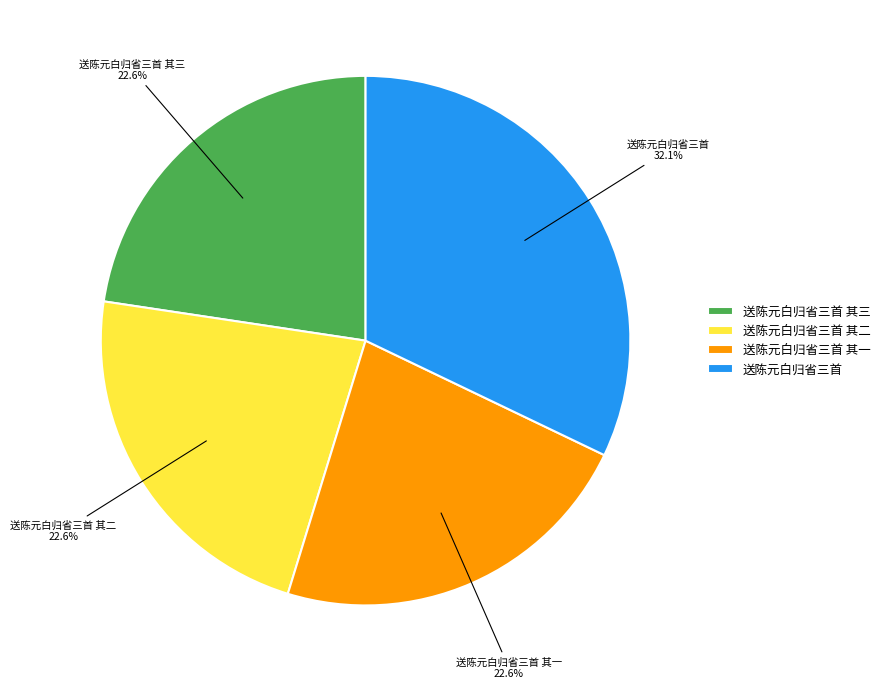

The 送陈元白归省三首 slice represents 43% of the pie. True or false?

False